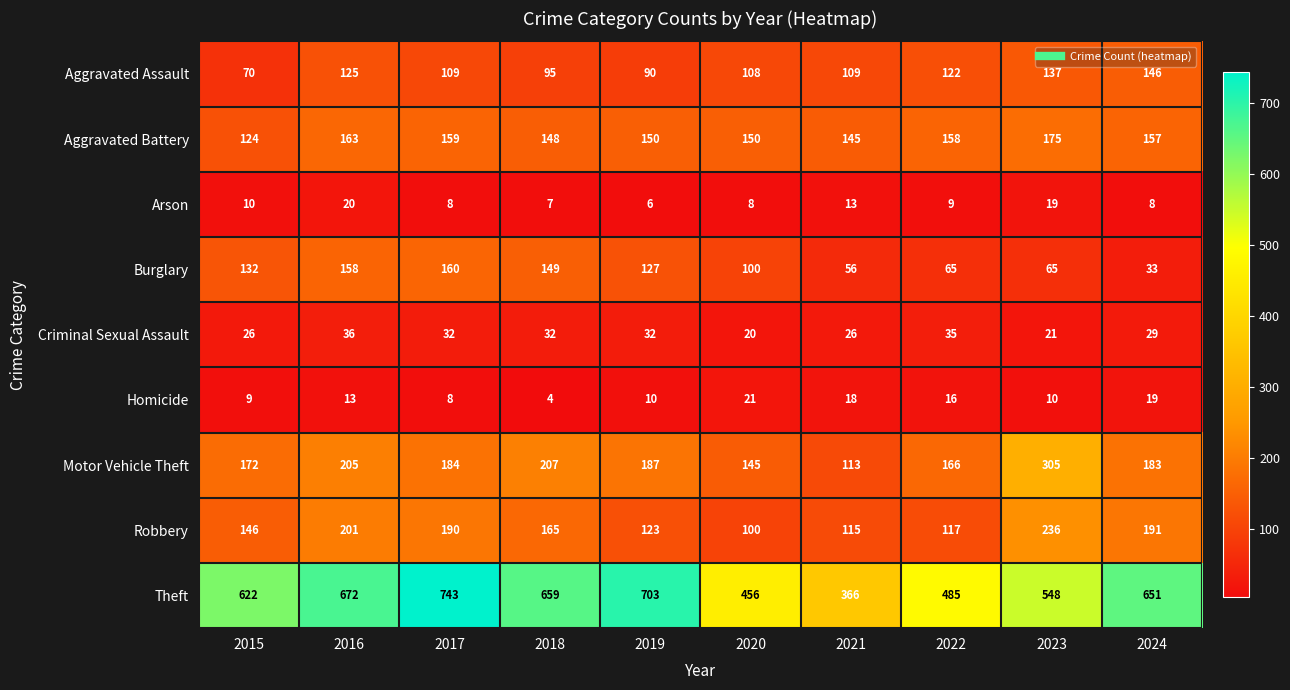

Rank the categories by Theft value from lowest to highest.

2021, 2020, 2022, 2023, 2015, 2024, 2018, 2016, 2019, 2017